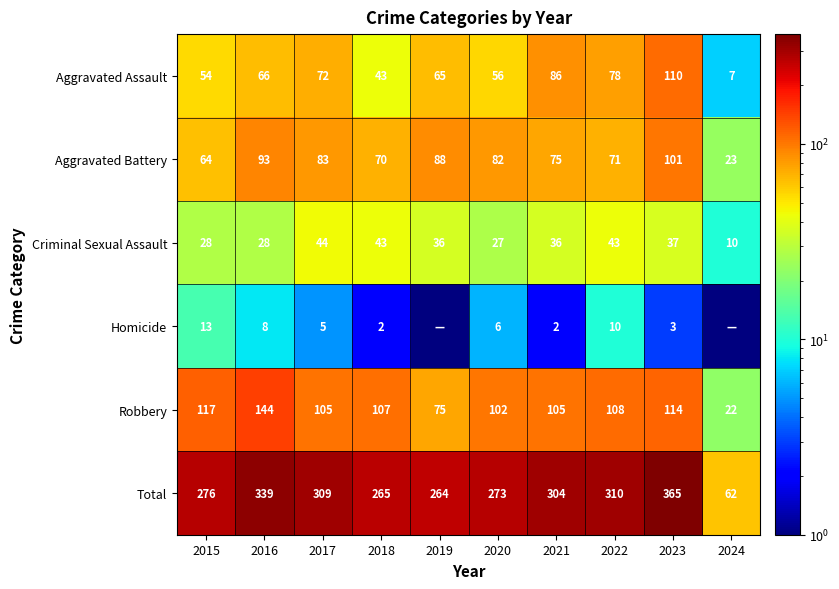

Is it true that Homicide equals 5.4 at 2022?

False